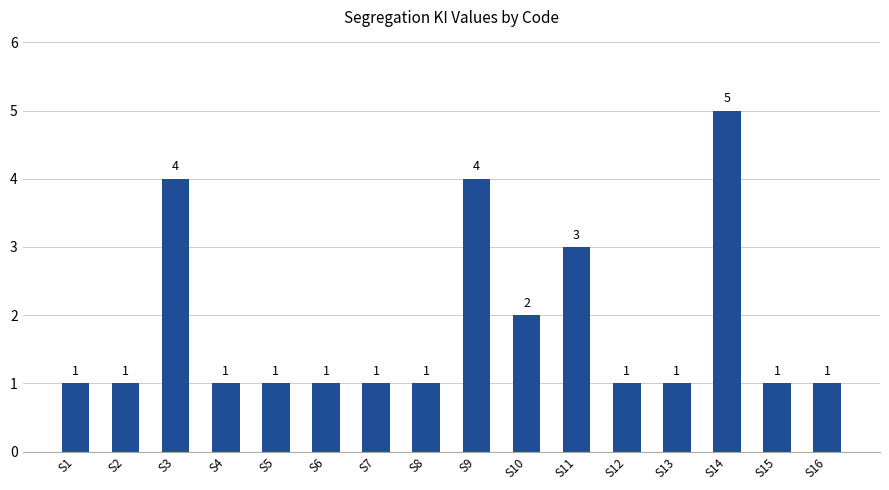

What is the difference between the second highest and second lowest values?

3